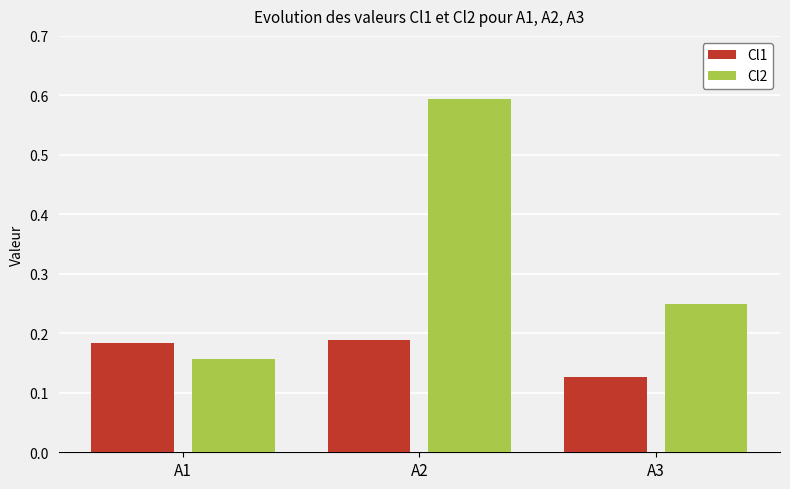

What is the difference between the maximum and minimum values in the Cl2 series?

0.4